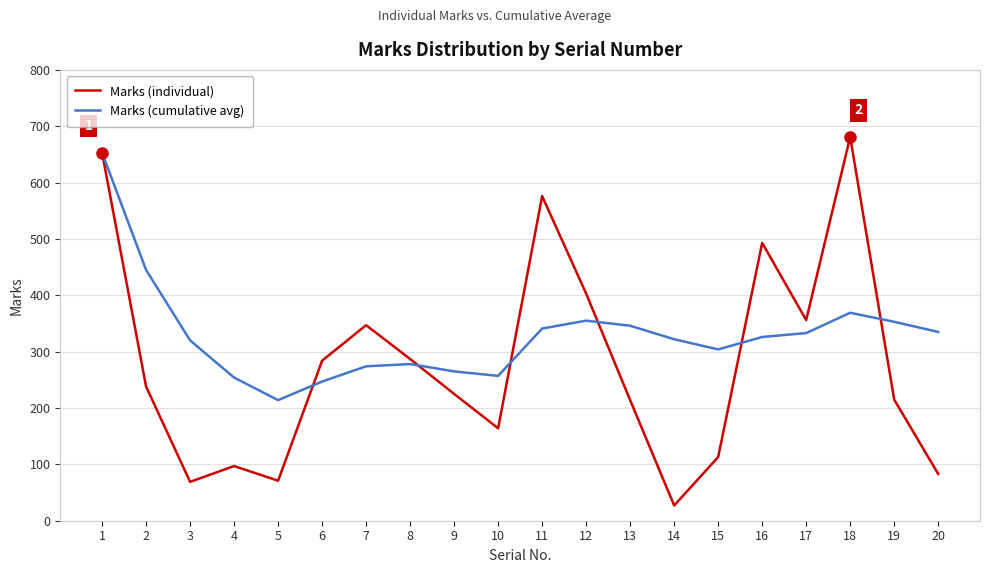

List the series in order of their overall mean, lowest first.

Marks (individual), Marks (cumulative avg)